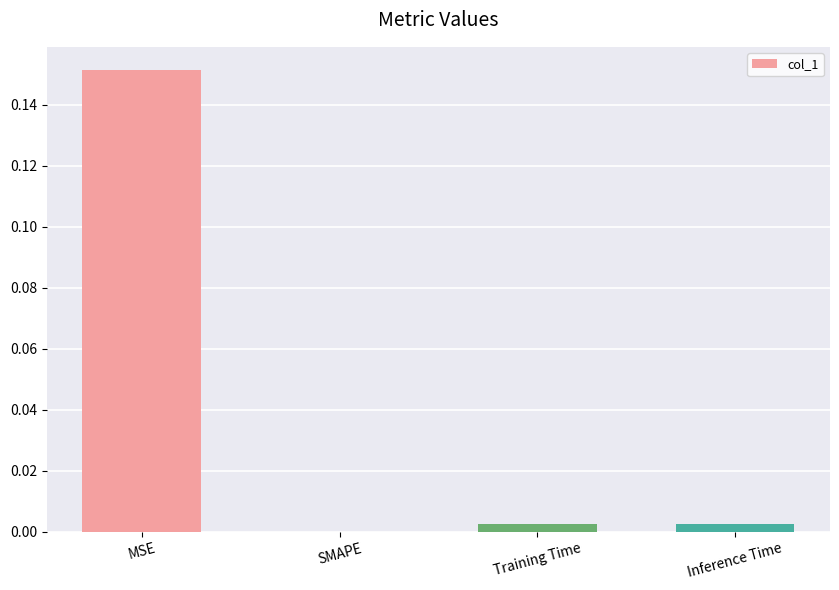

How many categories are shown in the chart?

4